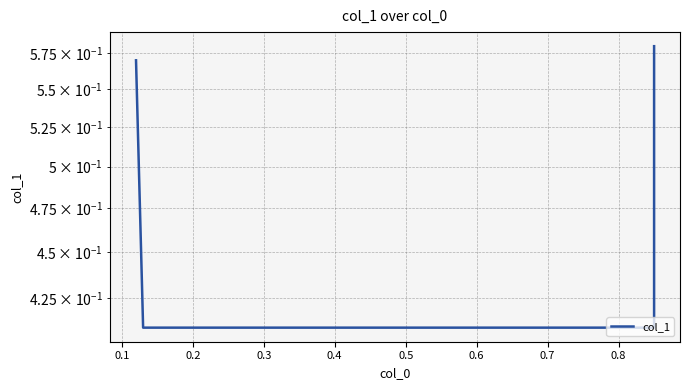

The chart shows a value of 0.2 at 0.1. True or false?

False